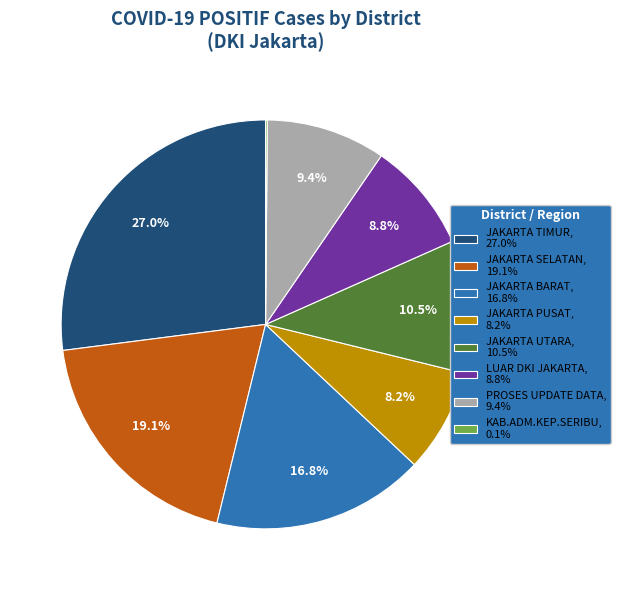

Which has a higher value, PROSES UPDATE DATA, 9.4% or JAKARTA BARAT, 16.8%?

JAKARTA BARAT, 16.8%